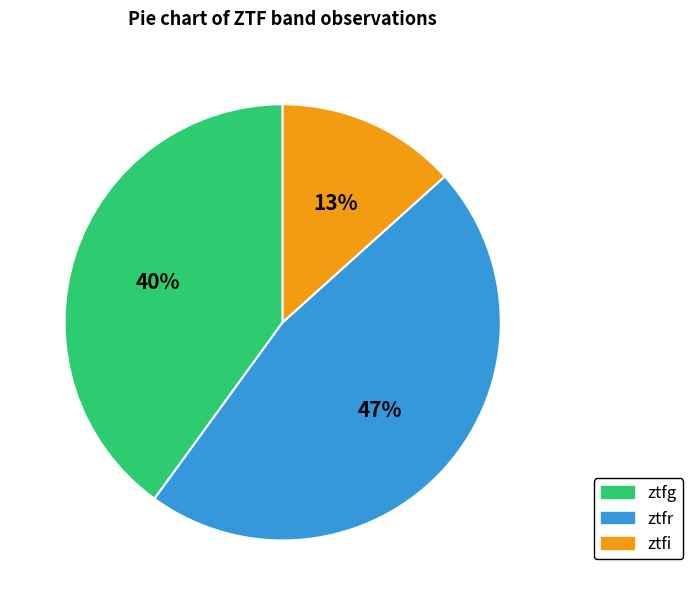

Which slice is the smallest?

ztfi